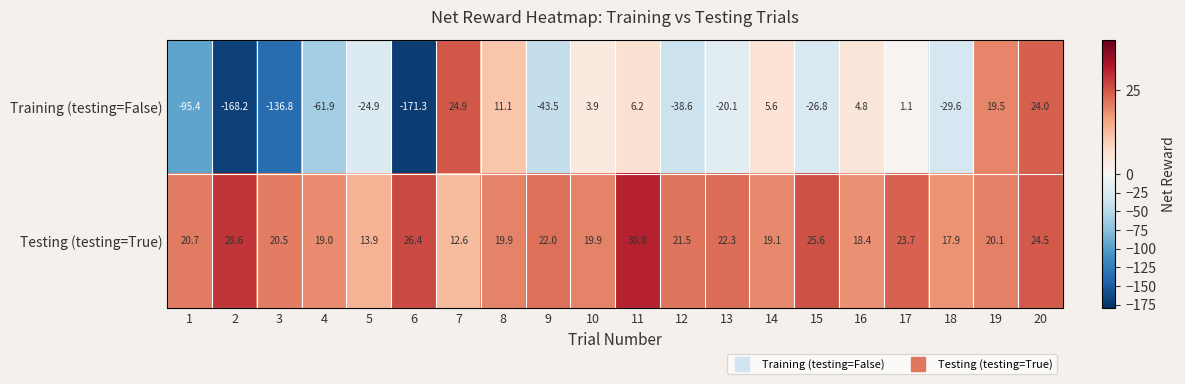

At how many categories does at least one series exceed 12?

20